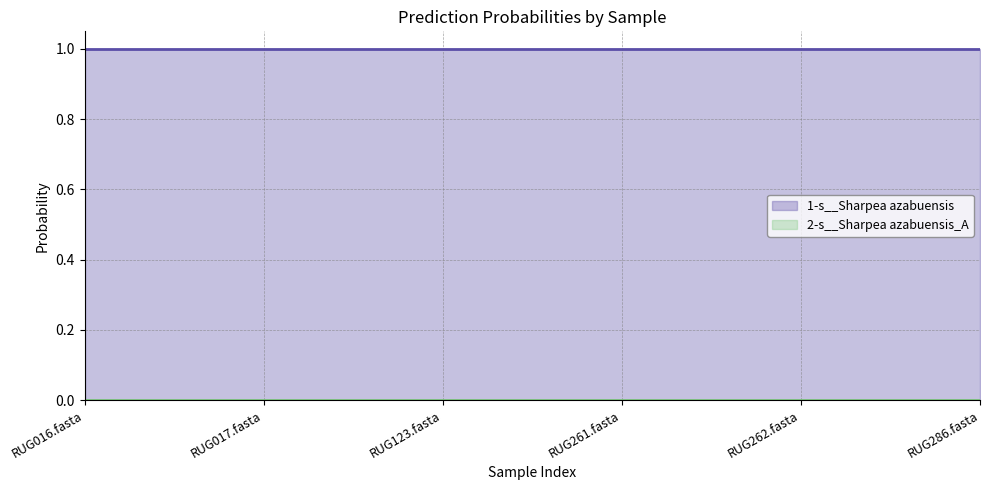

Where is 1-s__Sharpea azabuensis nearest to the value 0?

RUG016.fasta